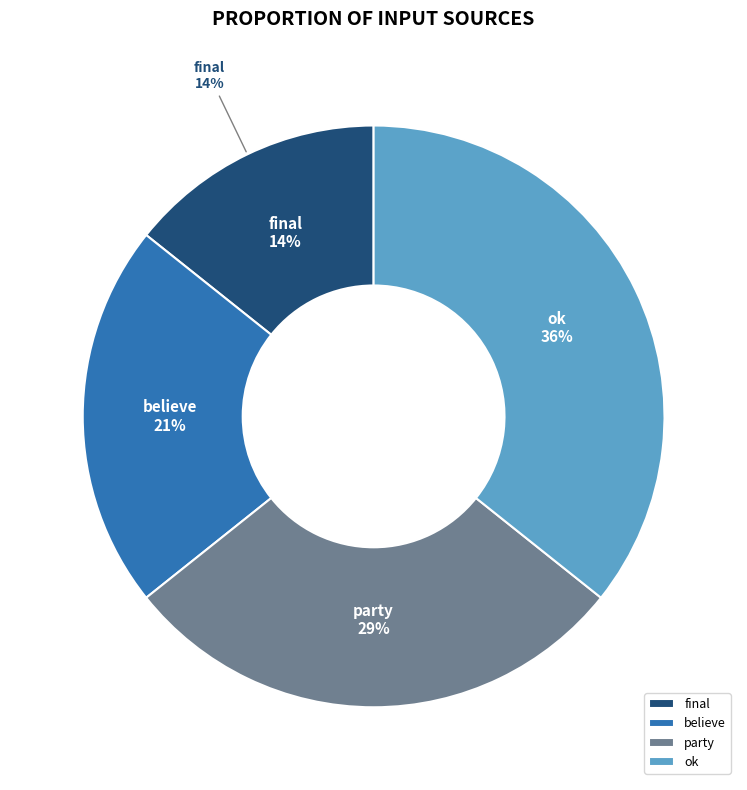

To the nearest percent, what portion does party represent?

29%